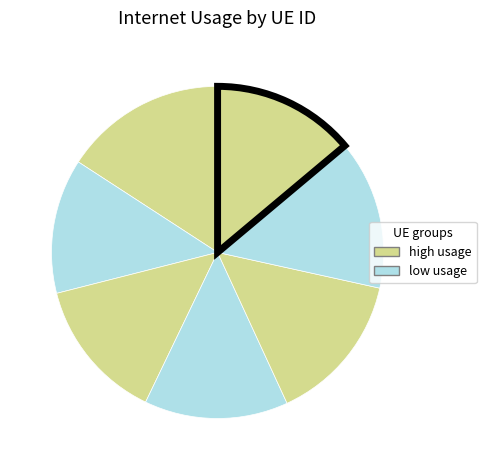

Which slice is the largest?

861887